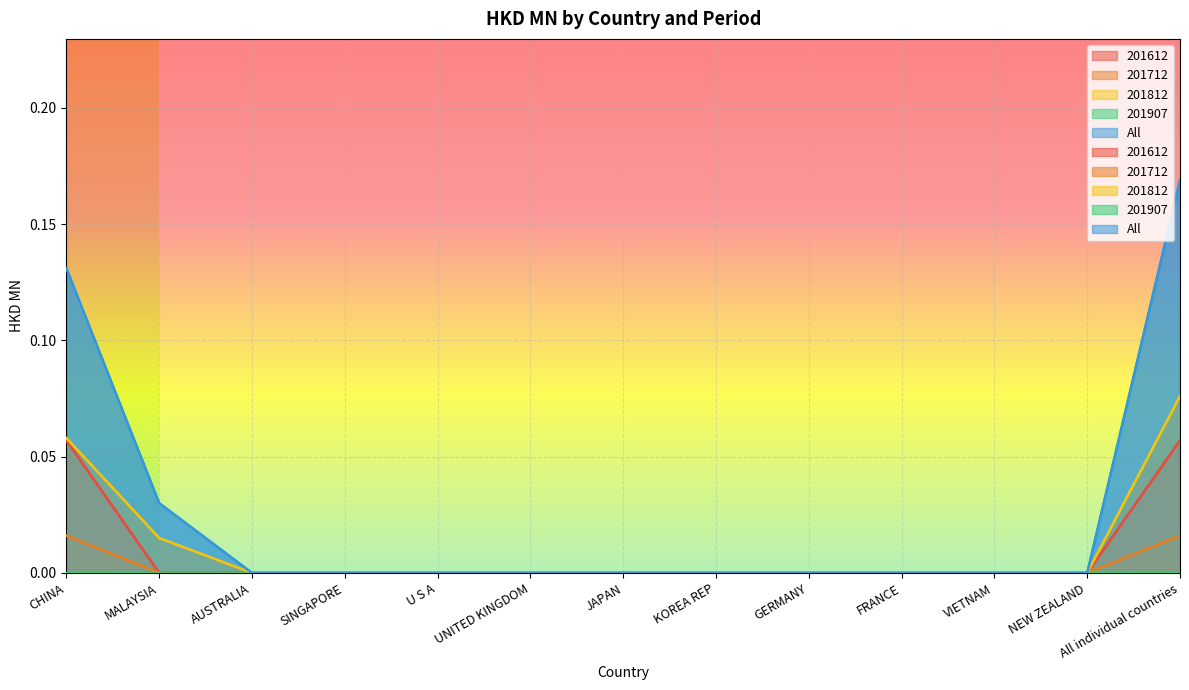

True or false: 201612 and All intersect in this chart.

False